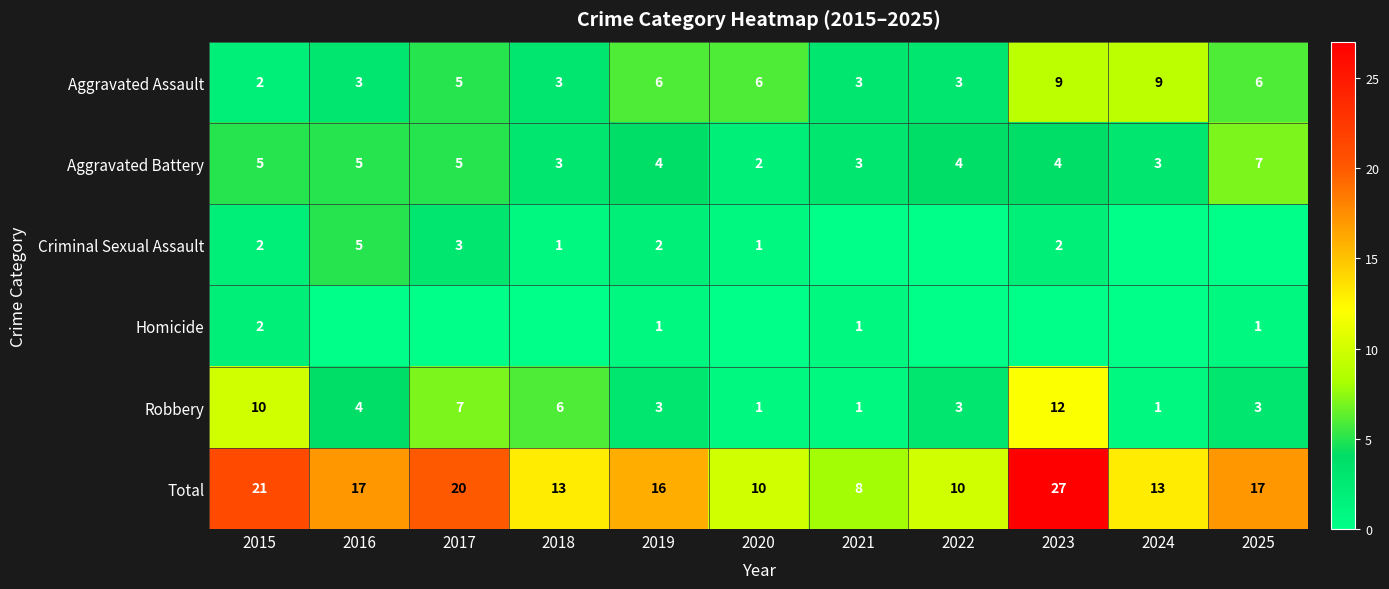

What is the difference between the maximum and minimum values in the Aggravated Battery series?

5